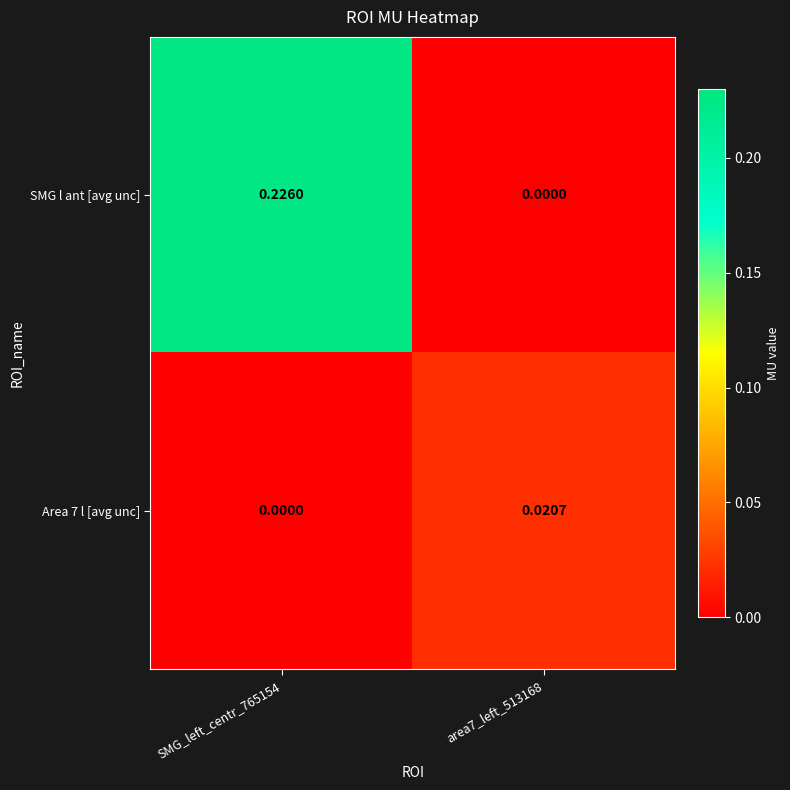

Which series has the largest total across all categories?

SMG l ant [avg unc]